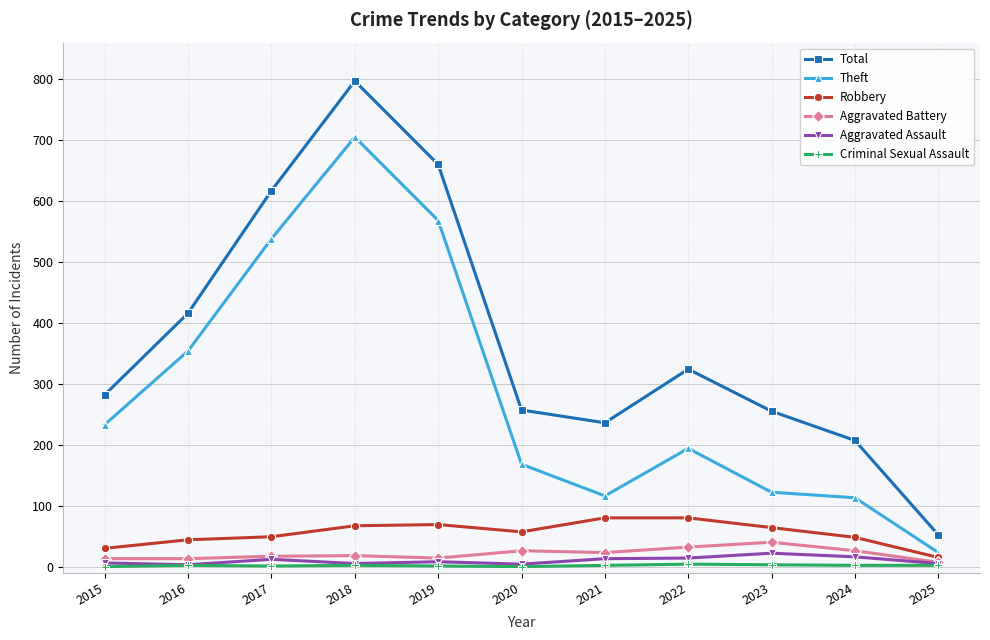

Between 2021 and 2025, which series saw the biggest shift?

Total